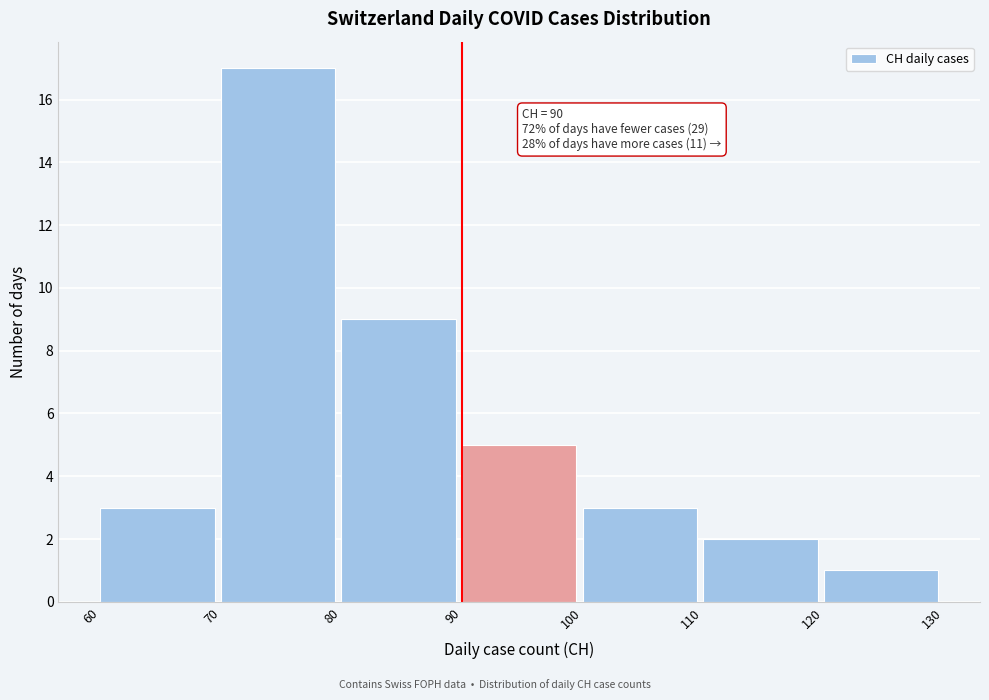

Over which range of the x-axis is the bar tallest?

70 to 80